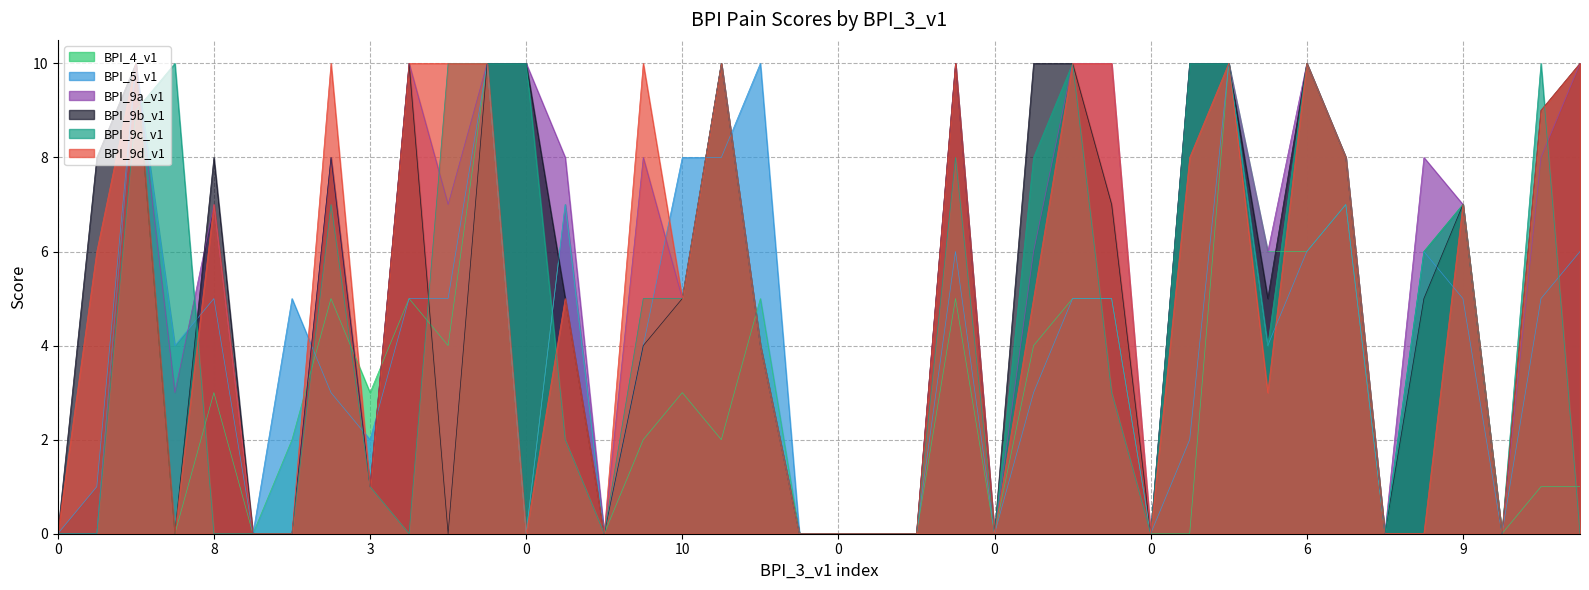

What are all the series names shown in the legend?

BPI_4_v1, BPI_5_v1, BPI_9a_v1, BPI_9b_v1, BPI_9c_v1, BPI_9d_v1